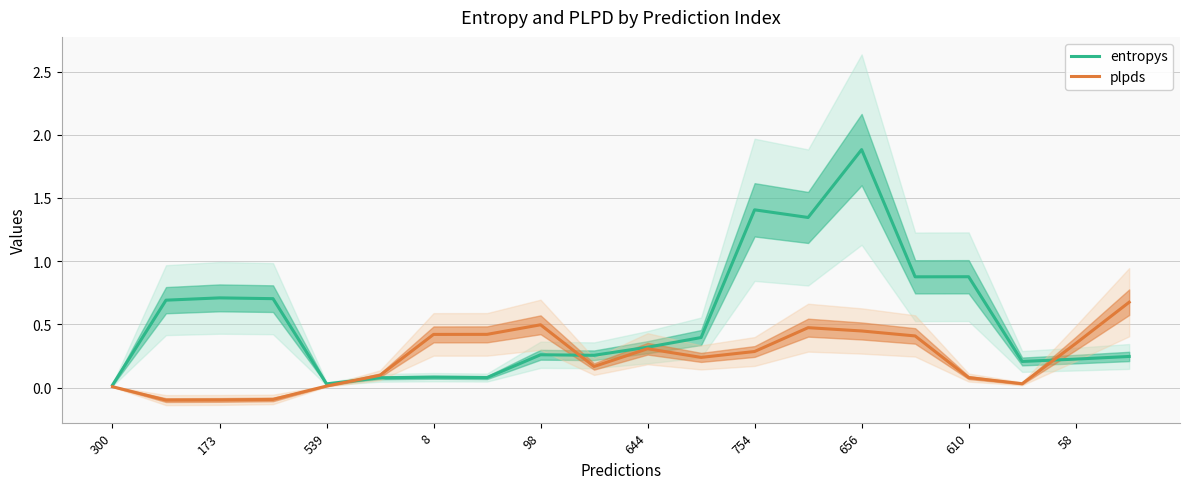

After their last crossing, which series has the higher values: entropys or plpds?

plpds